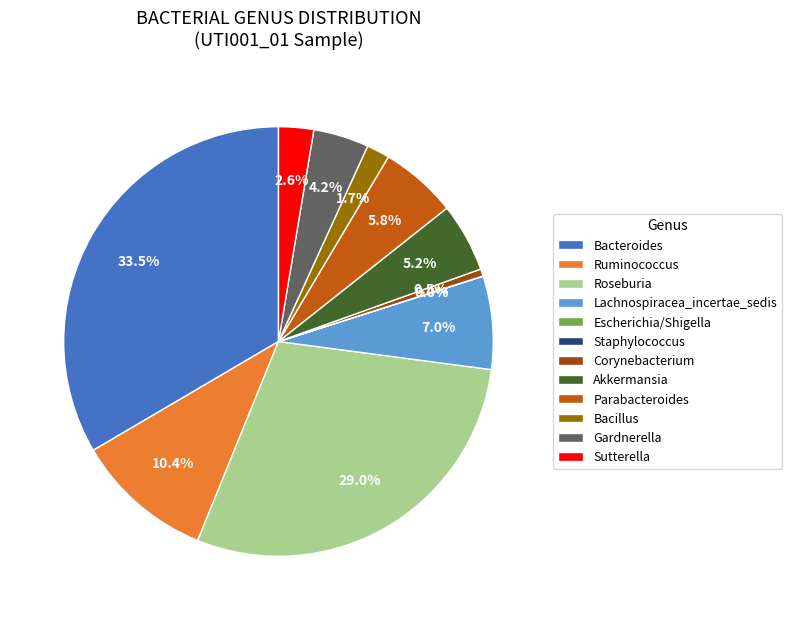

What is the largest slice in the pie chart?

Bacteroides